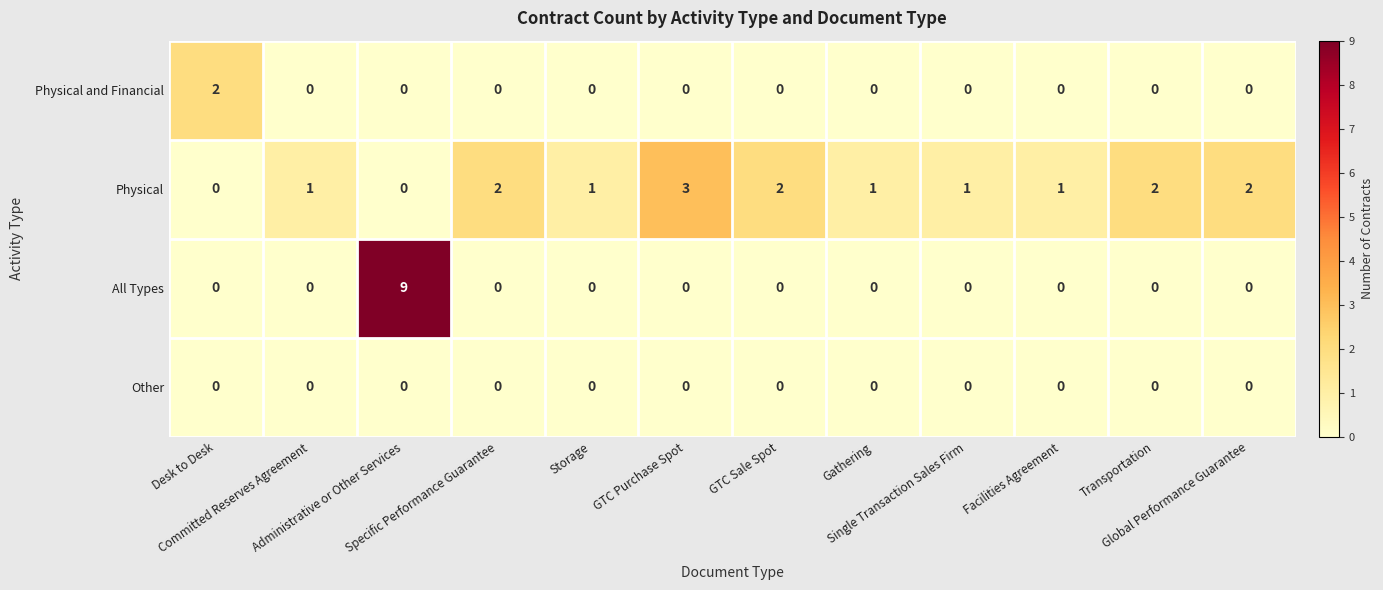

How many values in the Physical series are below 1?

2